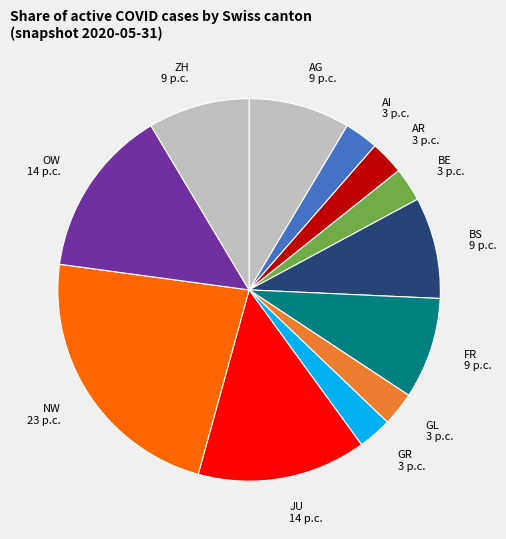

Between JU and AG, which is larger?

JU